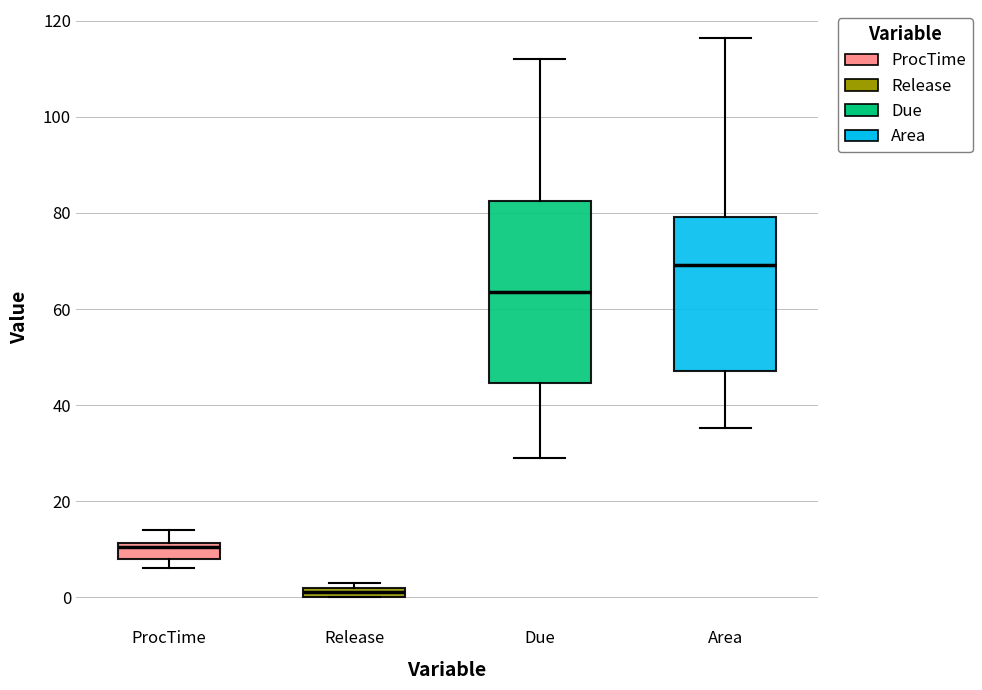

Which box's median line is the highest?

Area